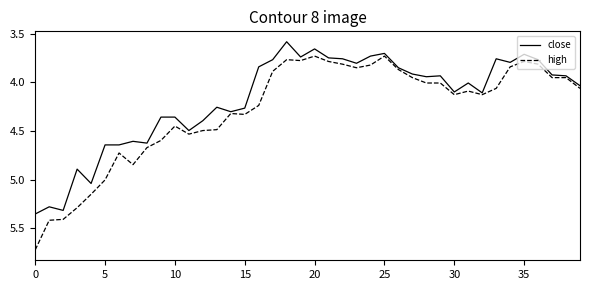

List the series in order of their overall mean, highest first.

high, close